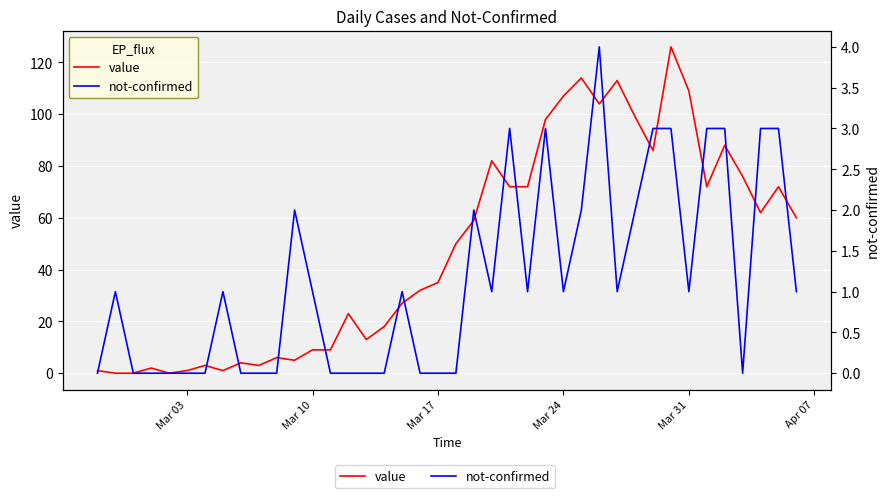

How many times do not-confirmed and value cross each other?

1